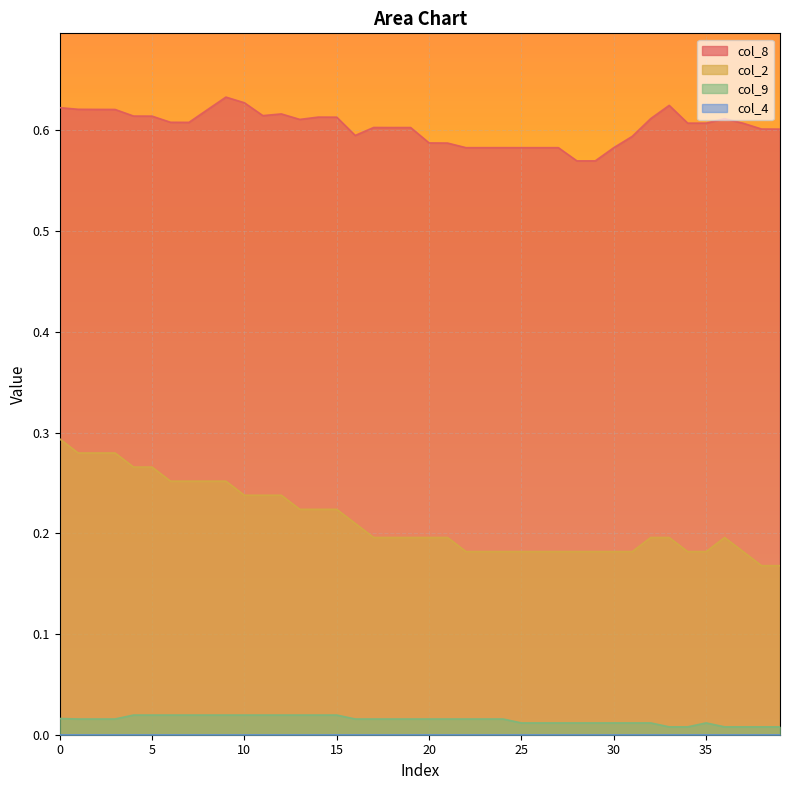

Which series has the largest total across all categories?

col_8